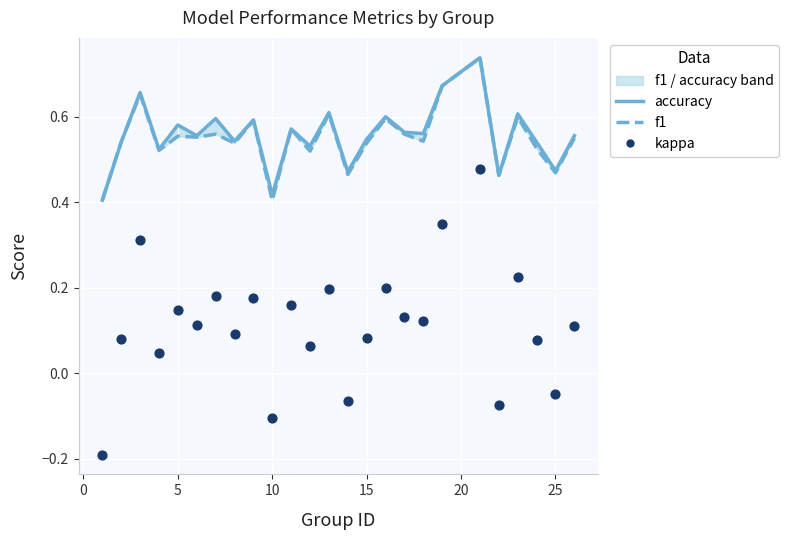

Is the value of accuracy at −5 greater than the value of f1 at 8?

No